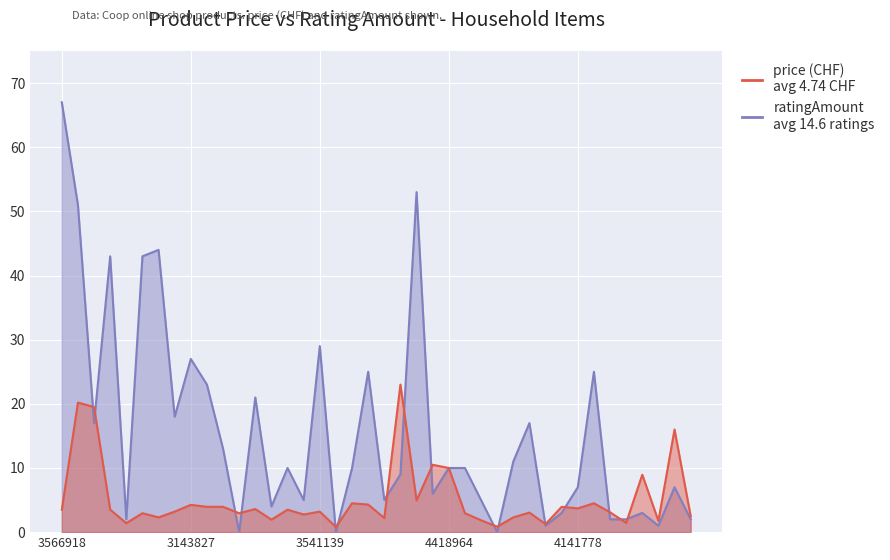

How many lines are shown in the chart?

2